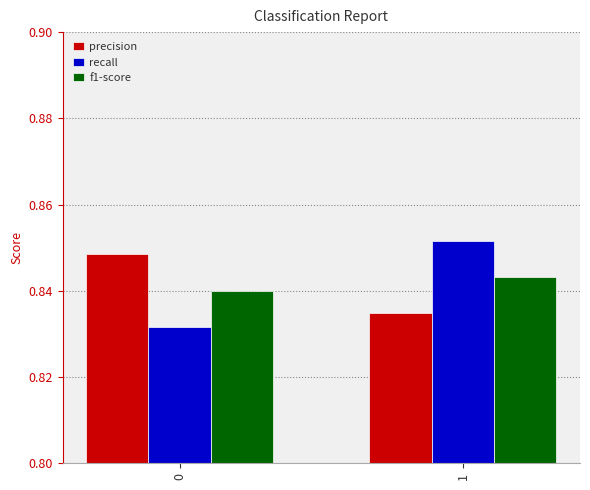

How many categories are shown in the chart?

2